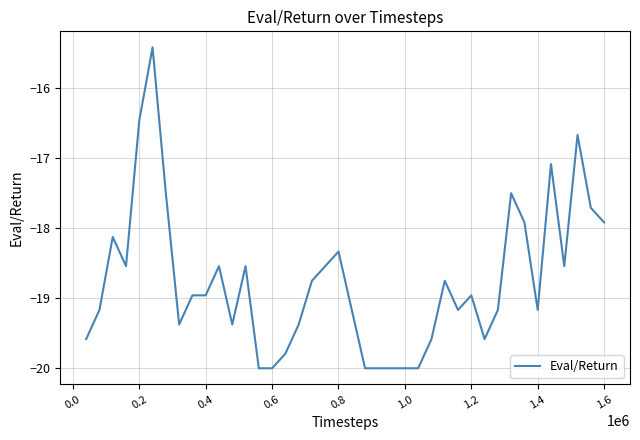

What is the minimum value shown in the chart?

-20.0